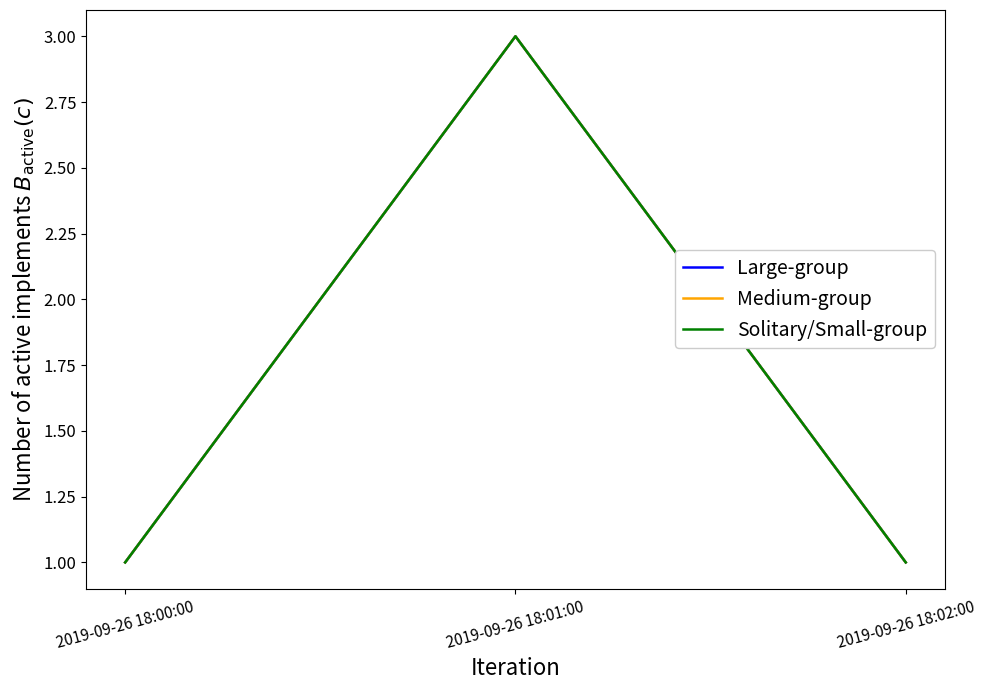

Reading left to right, what are all the values shown in this chart?

Large-group: 2019-09-26 18:00:00=1	2019-09-26 18:01:00=3	2019-09-26 18:02:00=1
Medium-group: 2019-09-26 18:00:00=1	2019-09-26 18:01:00=3	2019-09-26 18:02:00=1
Solitary/Small-group: 2019-09-26 18:00:00=1	2019-09-26 18:01:00=3	2019-09-26 18:02:00=1